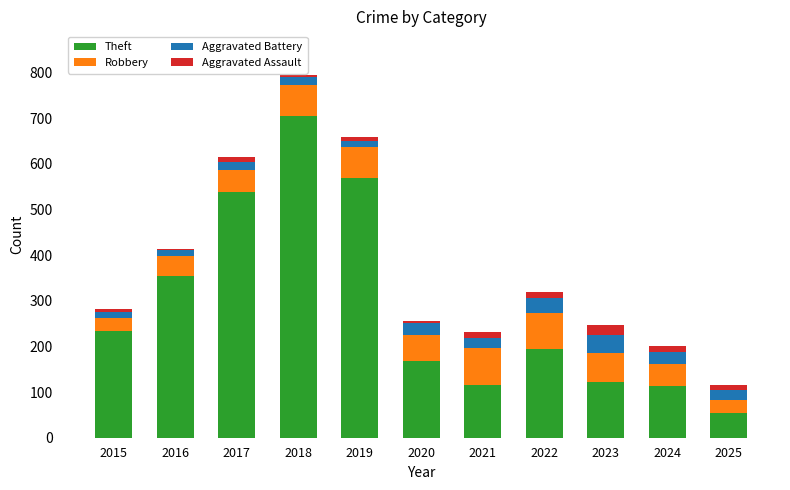

Where is Theft nearest to the value 379?

2016